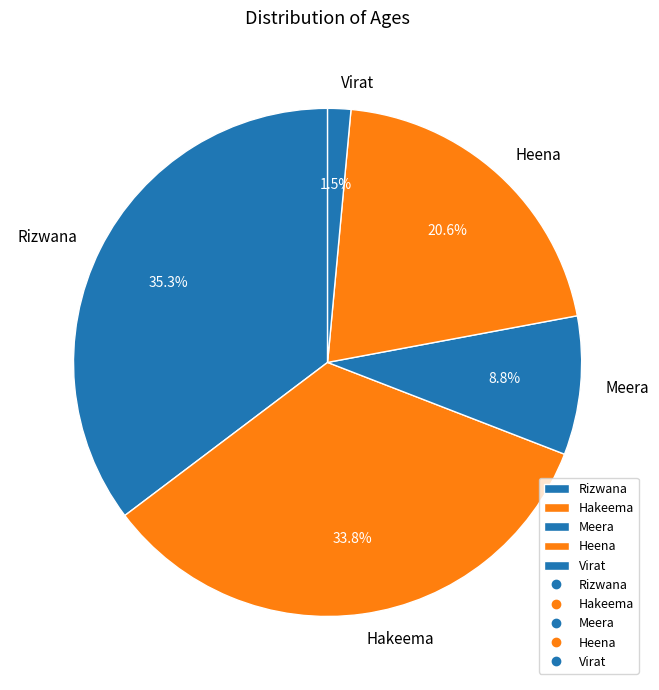

Do Rizwana and Virat together represent more than half of the pie?

No